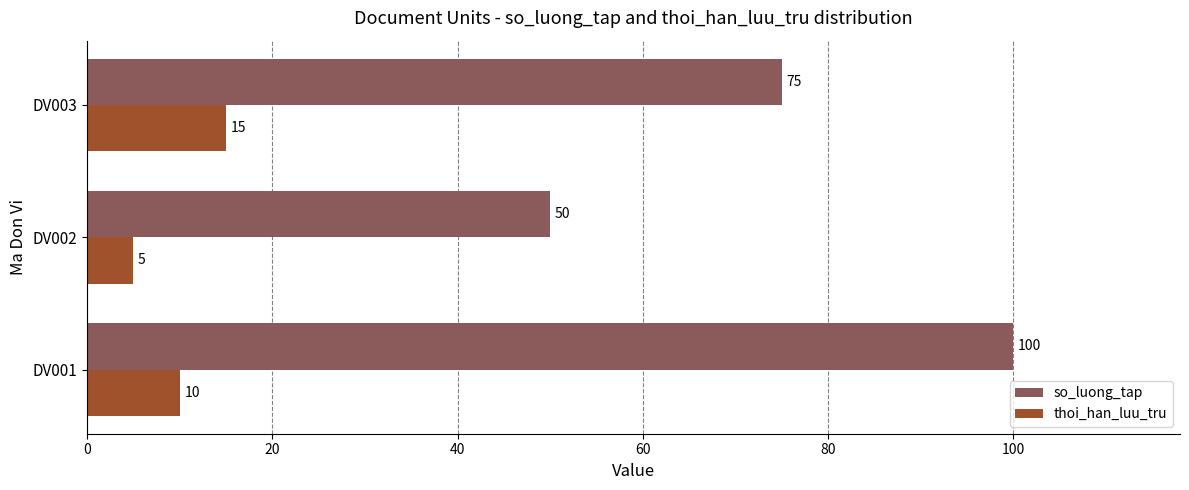

Rank the series by their maximum value, from lowest to highest.

thoi_han_luu_tru, so_luong_tap